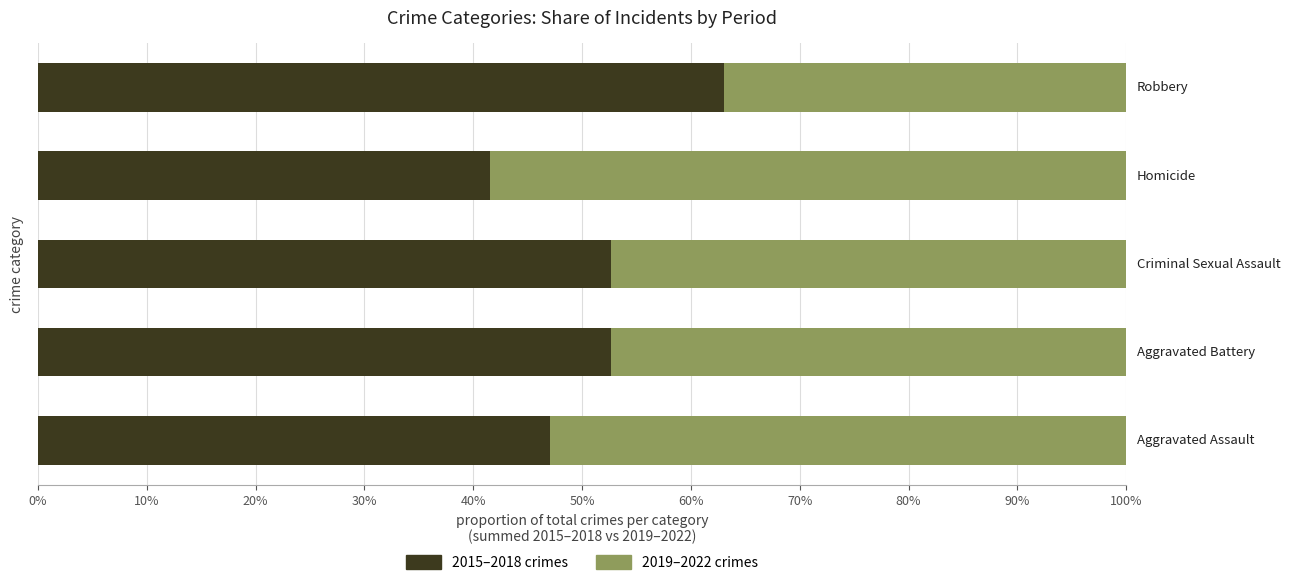

What are all the series names shown in the legend?

2015–2018 crimes, 2019–2022 crimes